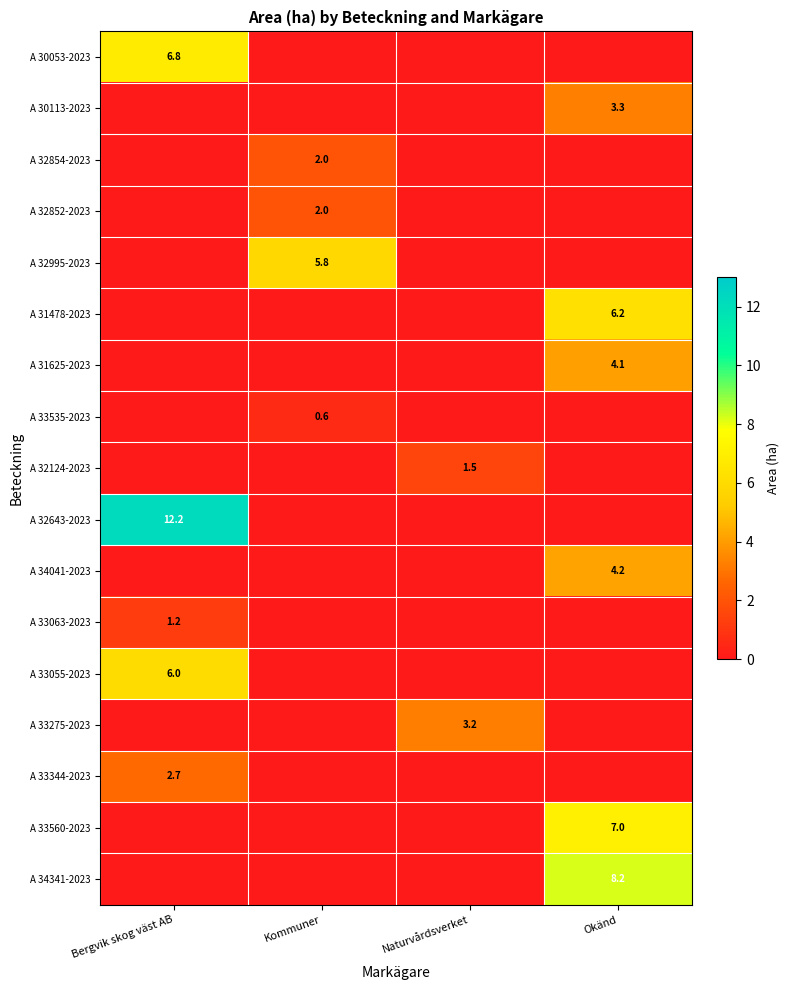

Between Naturvårdsverket and Okänd, which is larger?

Naturvårdsverket